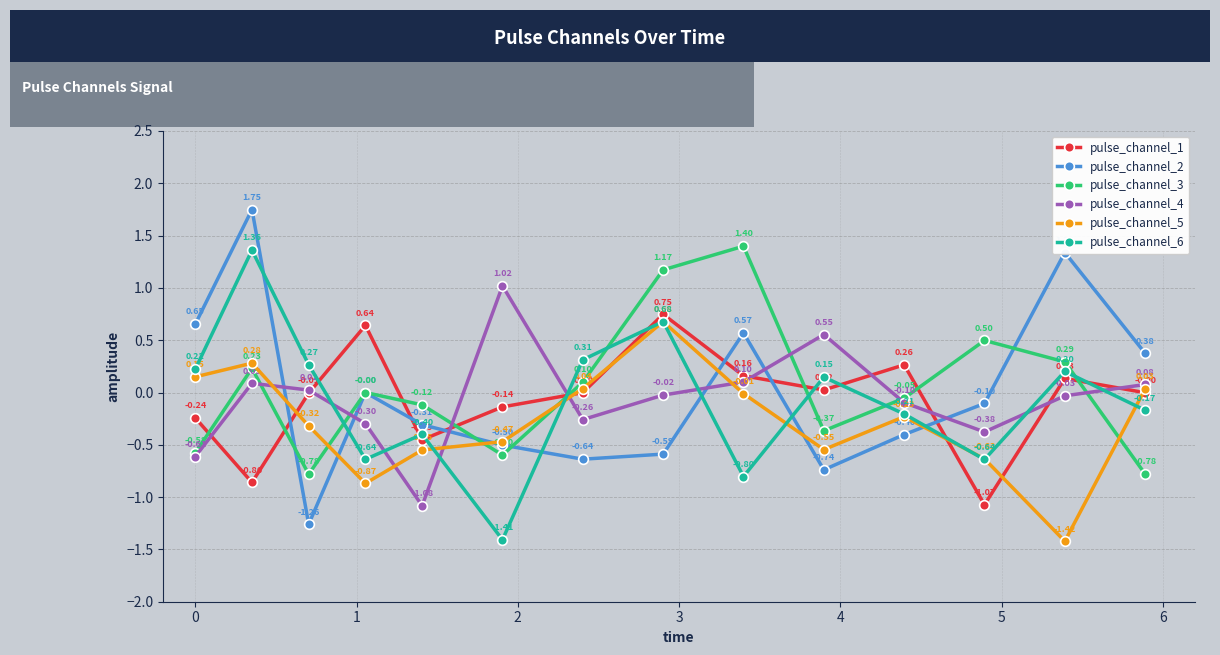

Which series has the largest total across all categories?

pulse_channel_3